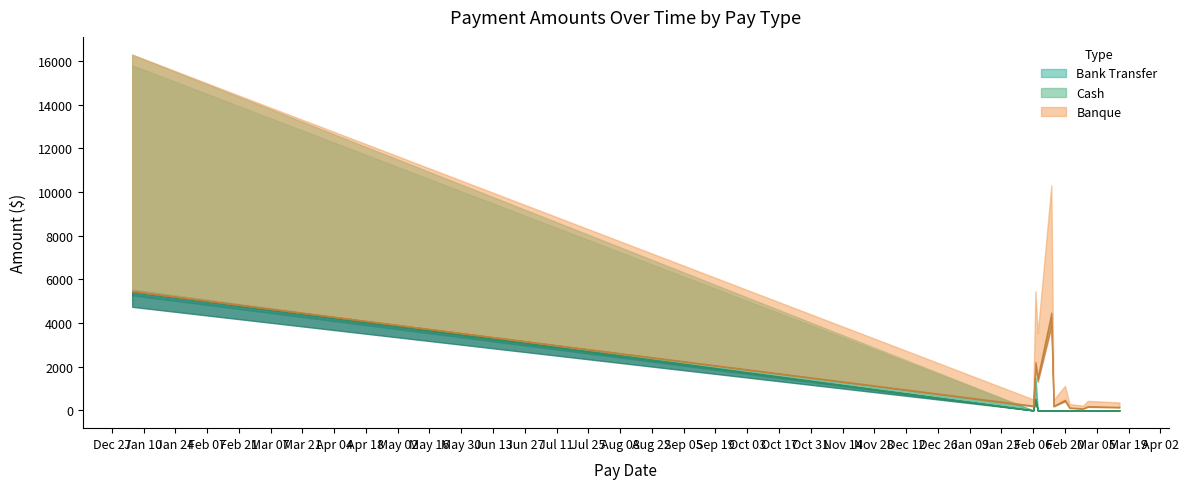

Where is Cash nearest to the value 173?

2023-01-05